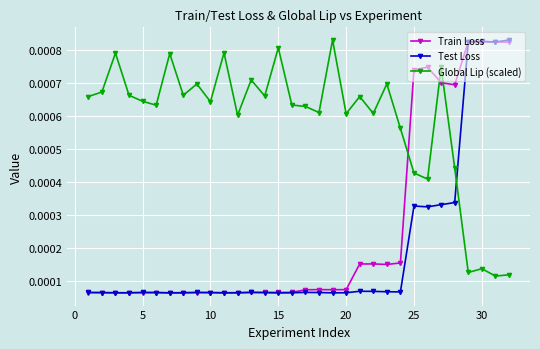

Is this an area chart (filled region under the line)?

No